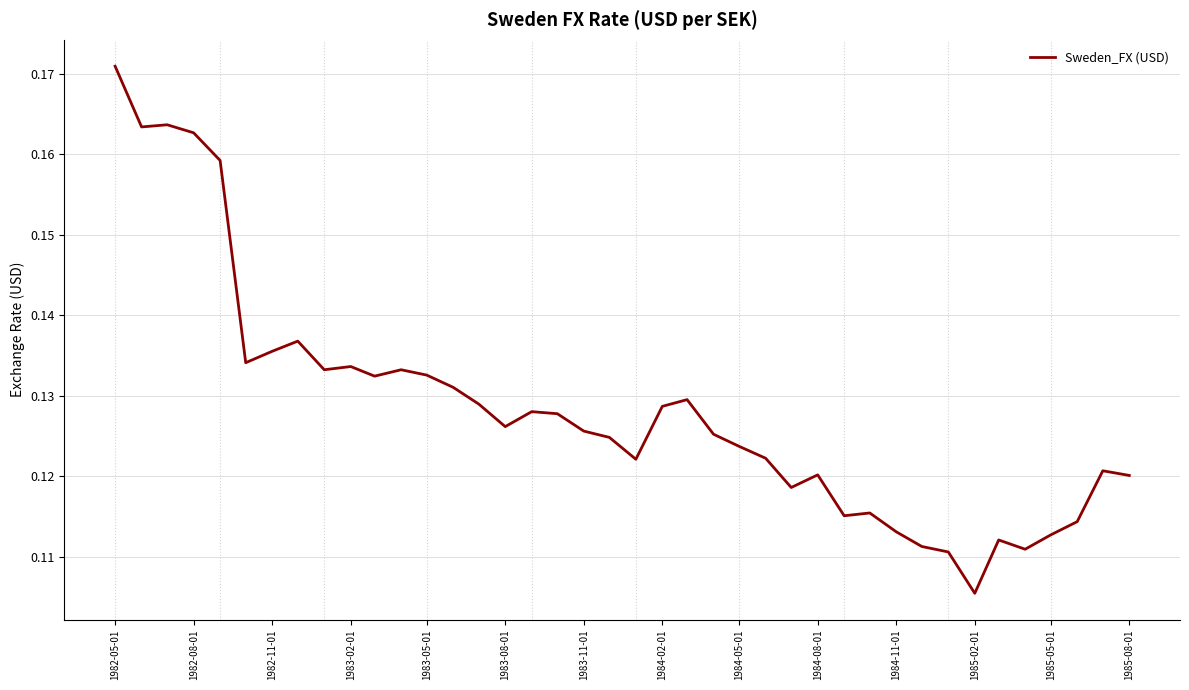

What is the maximum value shown in the chart?

0.2